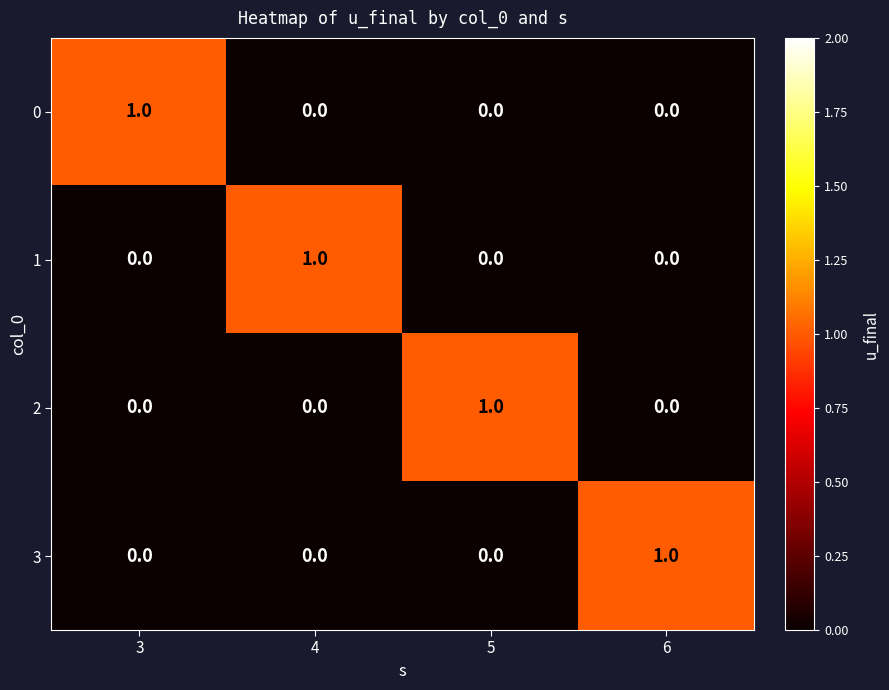

At how many categories does at least one series exceed 0?

4